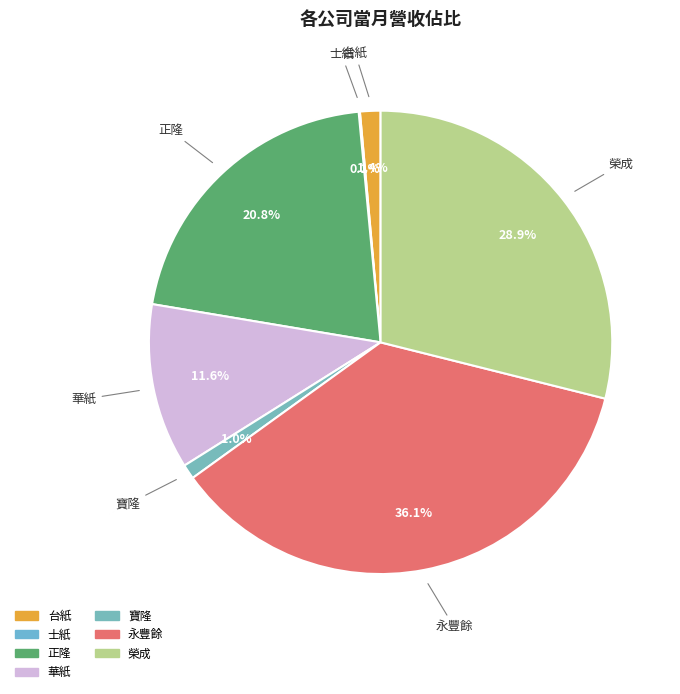

To the nearest percent, what is the difference between the 永豐餘 and 華紙 slice percentages?

25%